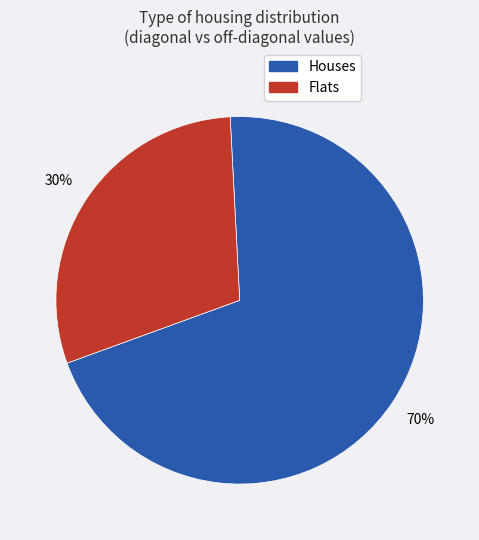

Is there any slice that represents more than half of the pie?

Yes